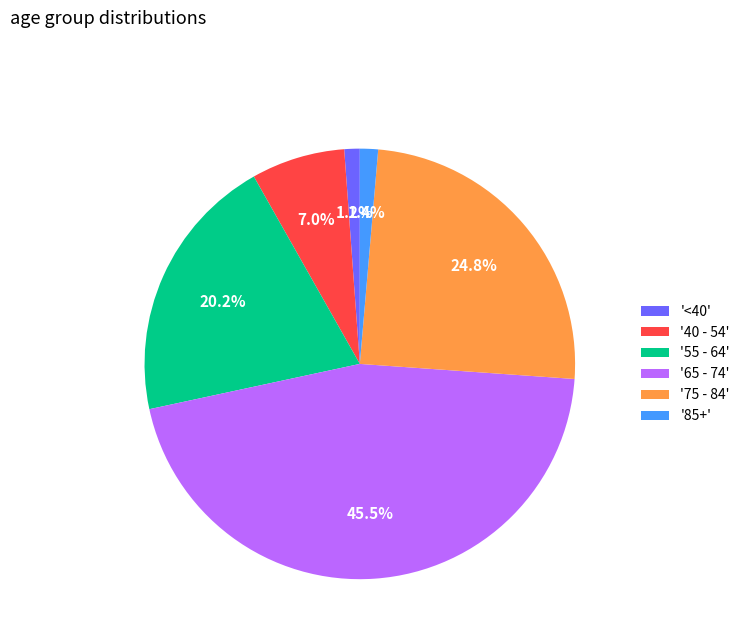

How many segments does this pie chart have?

6